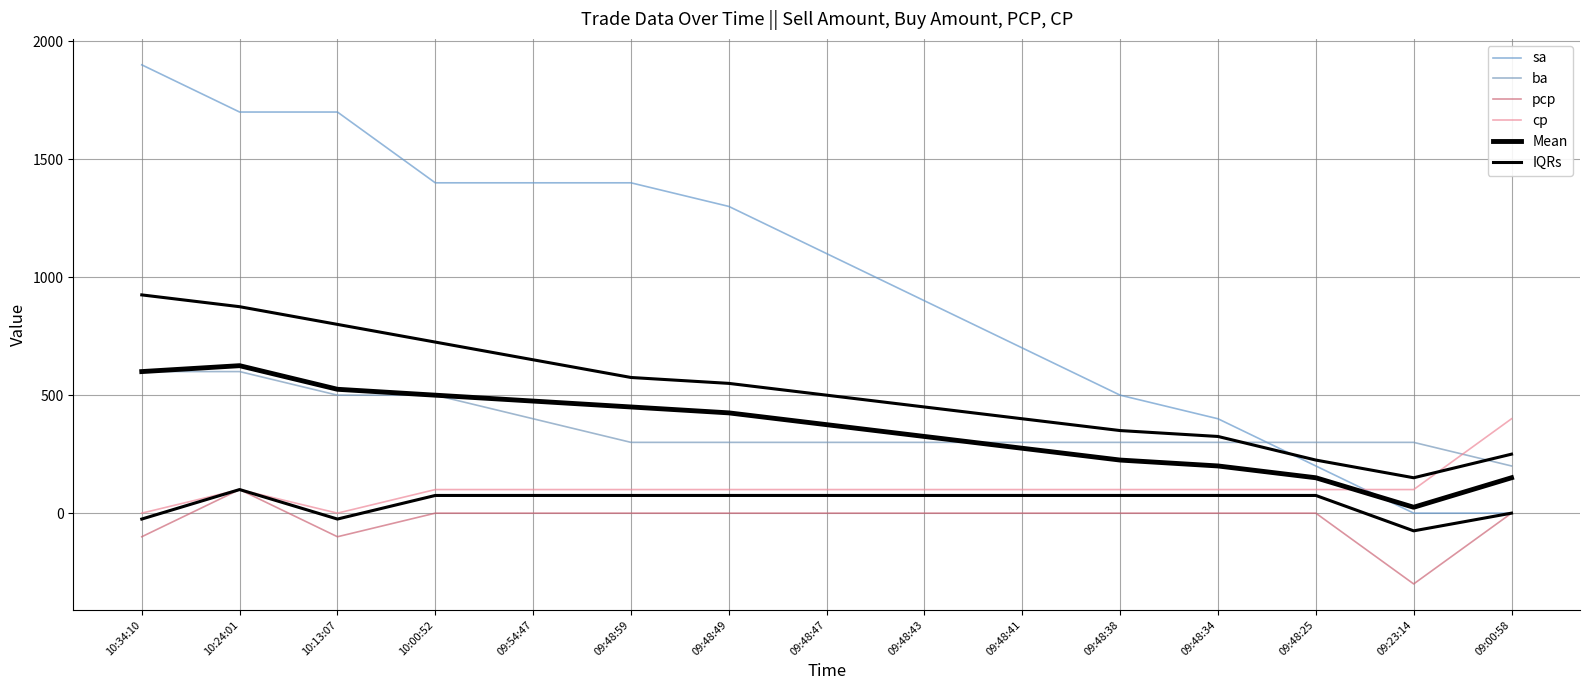

Reading right to left, transcribe all the data shown in this chart.

sa: 0	0	200	400	500	700	900	1100	1300	1400	1400	1400	1700	1700	1900
ba: 200	300	300	300	300	300	300	300	300	300	400	500	500	600	600
pcp: 0	-300	0	0	0	0	0	0	0	0	0	0	-100	100	-100
cp: 400	100	100	100	100	100	100	100	100	100	100	100	0	100	0
Mean: 150	25	150	200	225	275	325	375	425	450	475	500	525	625	600
IQRs: 0	-75	75	75	75	75	75	75	75	75	75	75	-25	100	-25